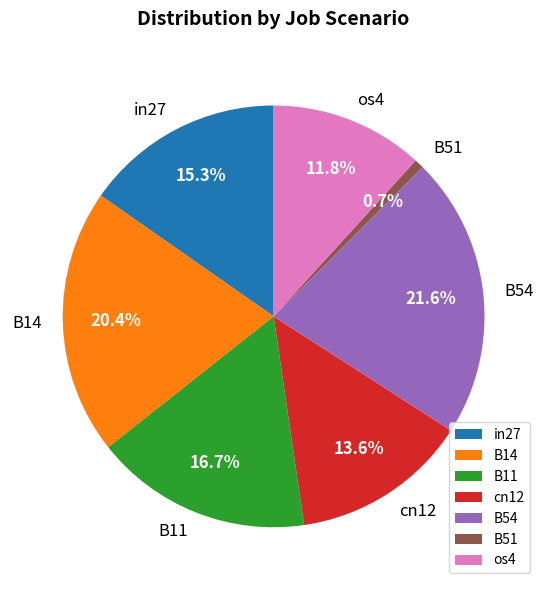

The in27 slice represents 15% of the pie. True or false?

True